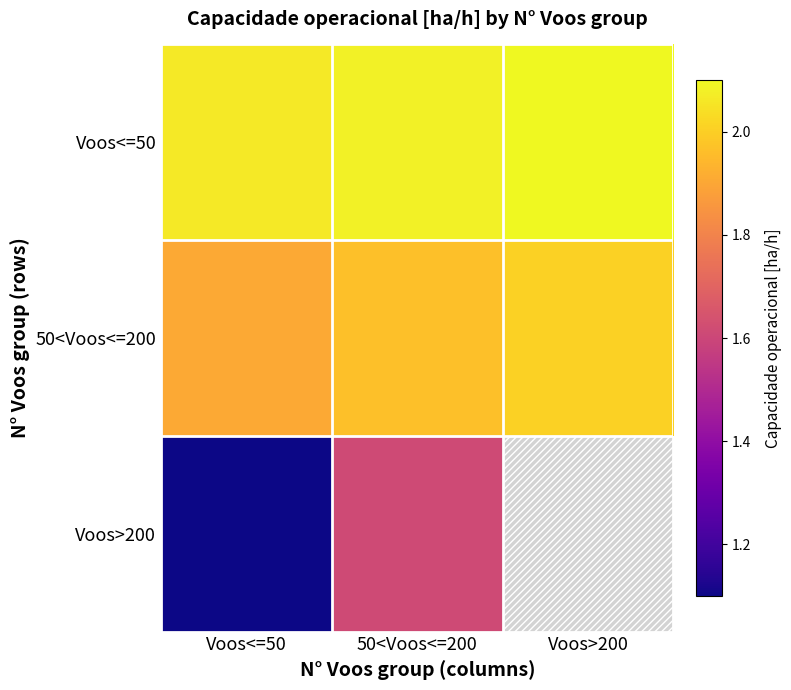

What is the spread (max minus min) of values at Voos>200?

0.3